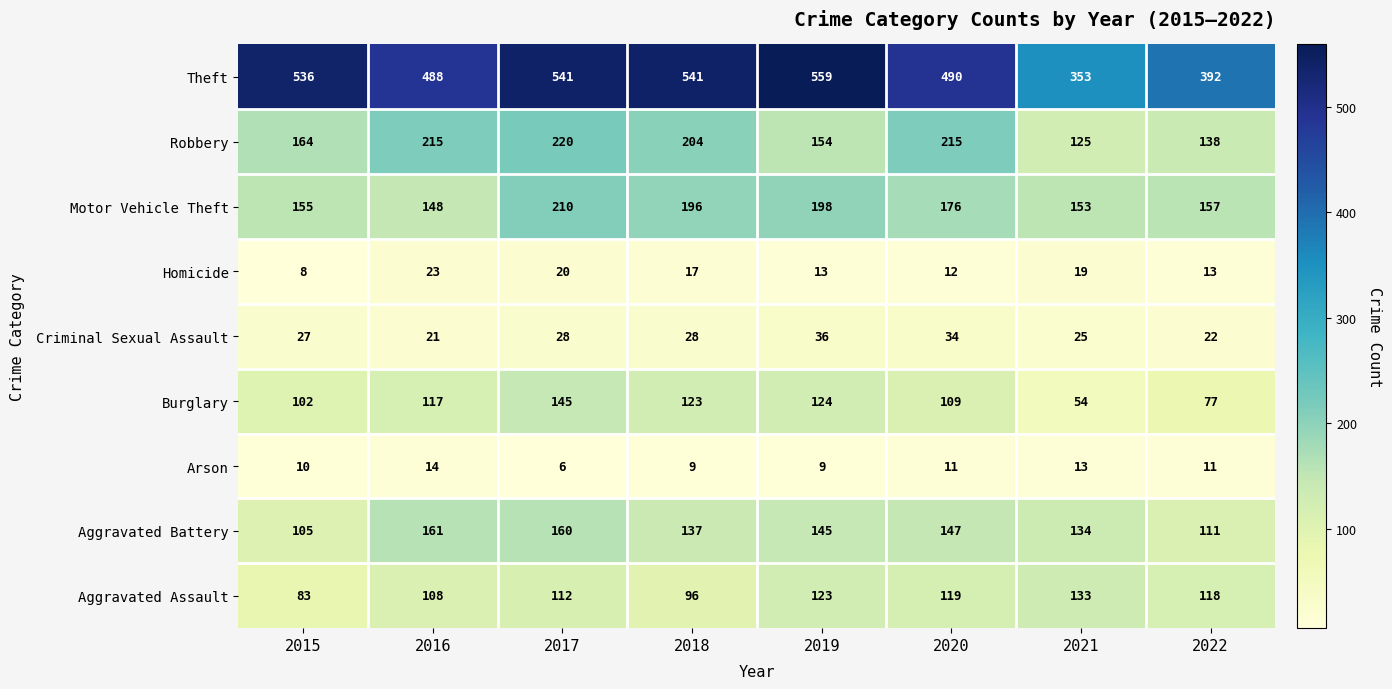

What is the spread (max minus min) of values at 2021?

340